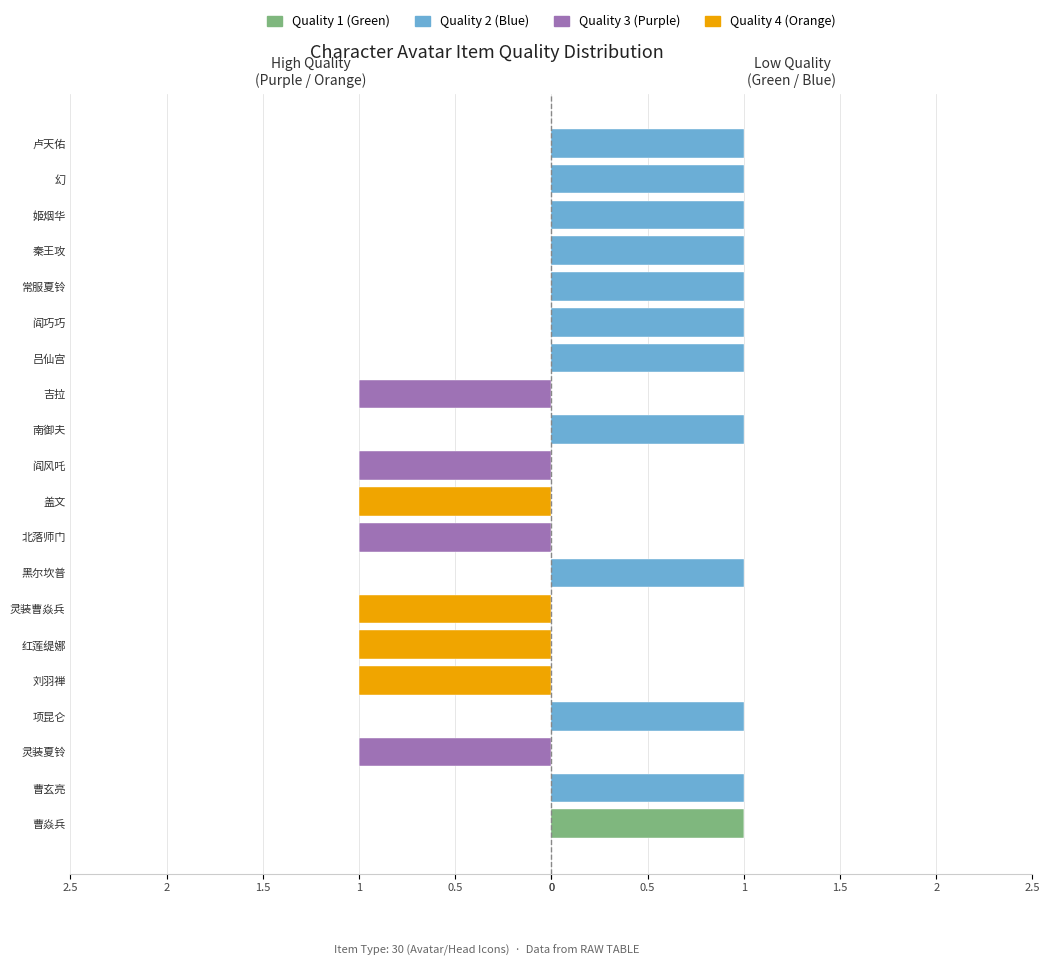

Which has a higher value, 灵装曹焱兵 or 盖文?

灵装曹焱兵